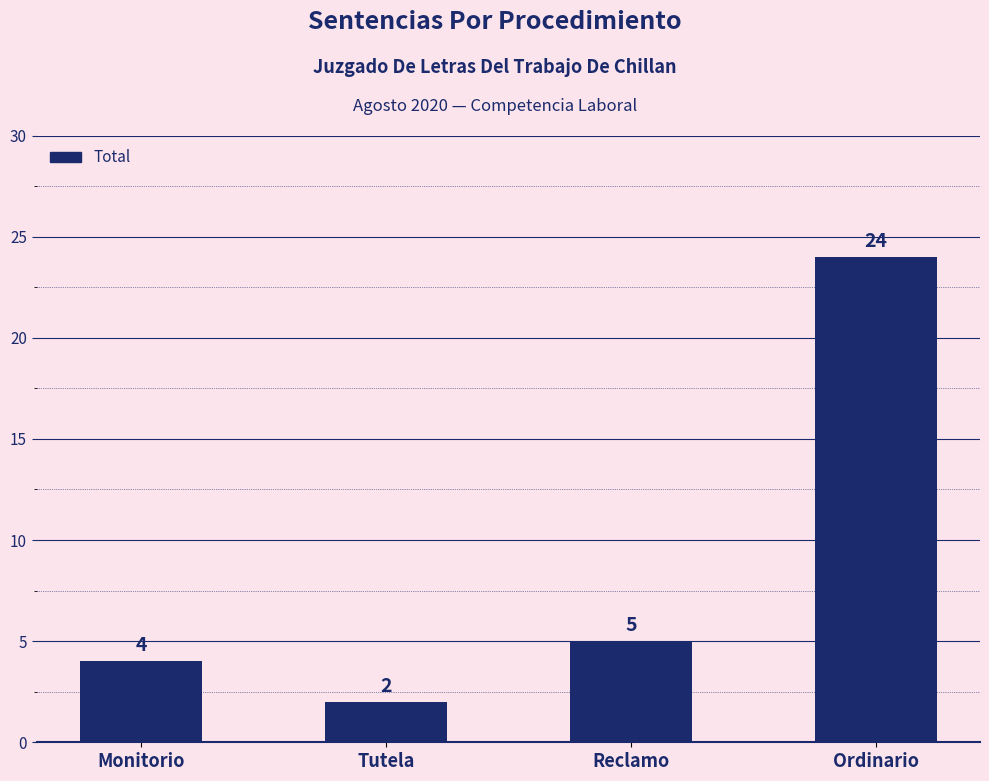

At which category does the chart reach its peak across all series?

Ordinario